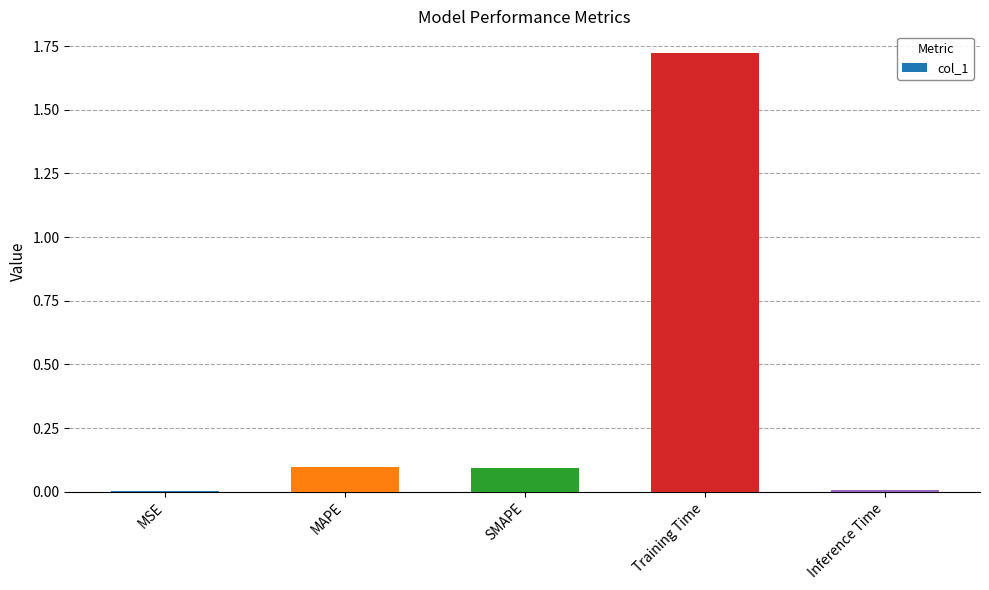

Is it true that the value at SMAPE is 0.2?

False